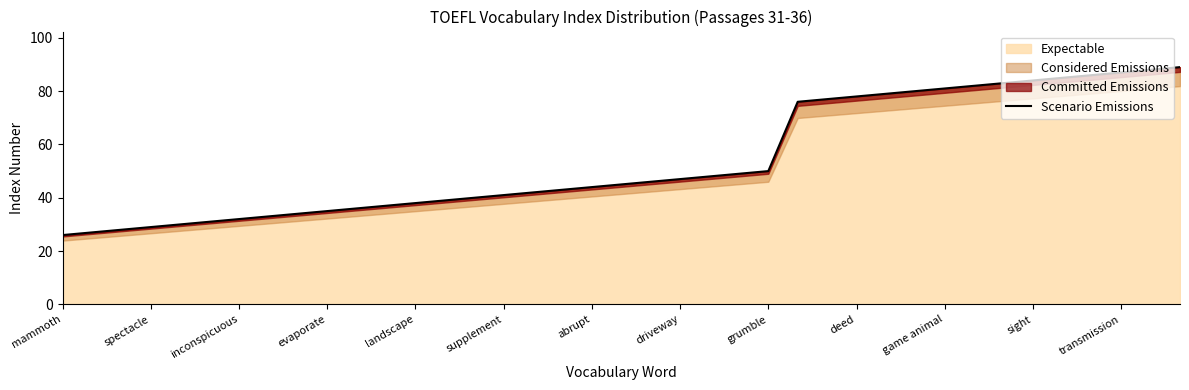

Is it true that Expectable equals 32 at inconspicuous?

True